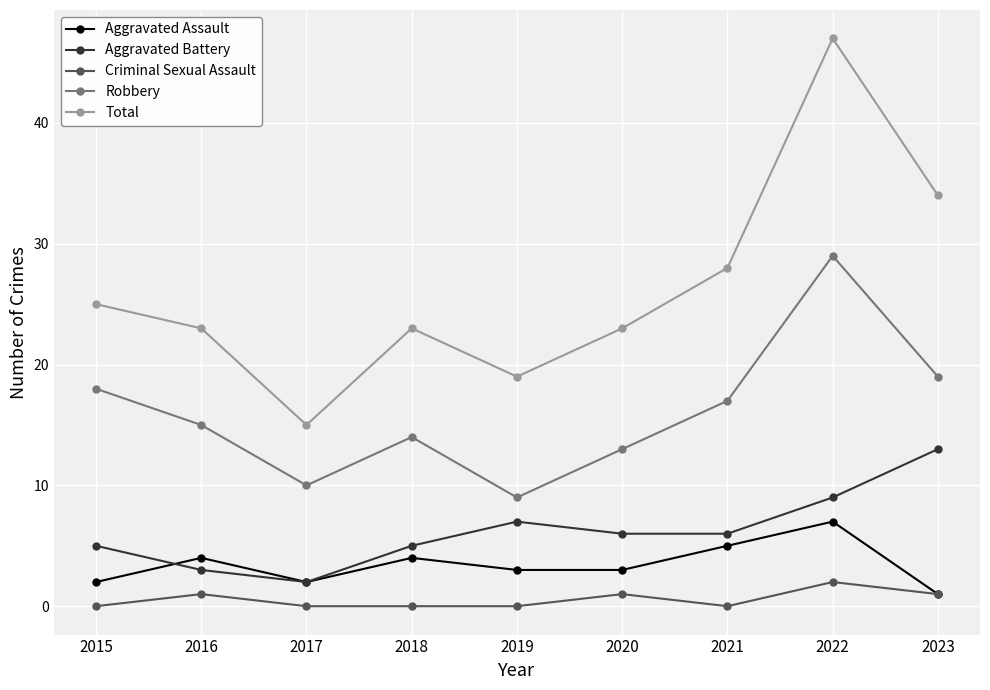

What is the difference between the highest and lowest values at 2021?

28